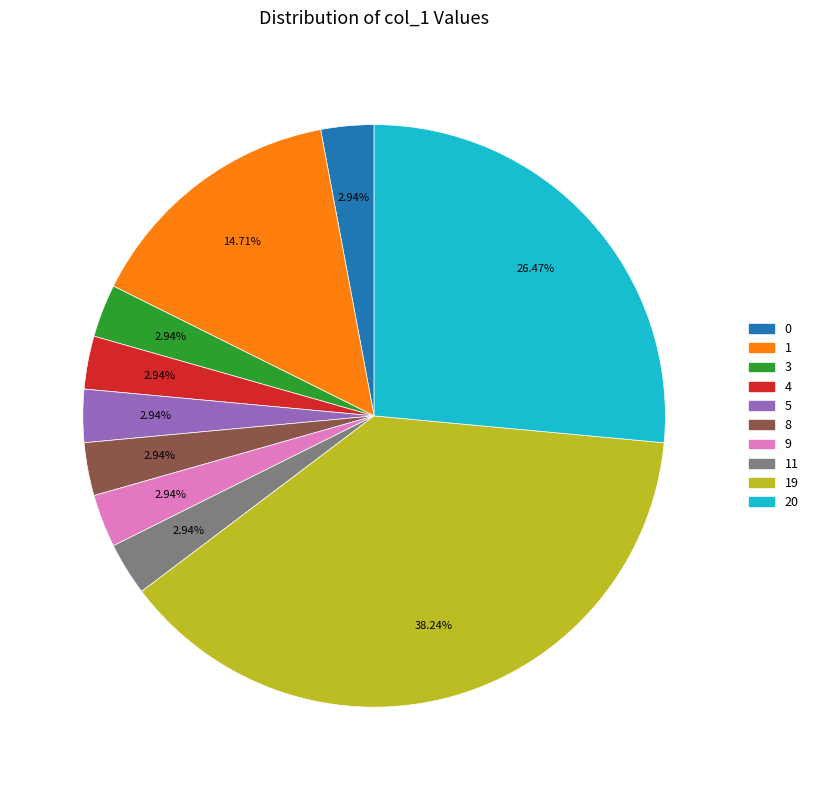

Count the number of slices in the pie.

10